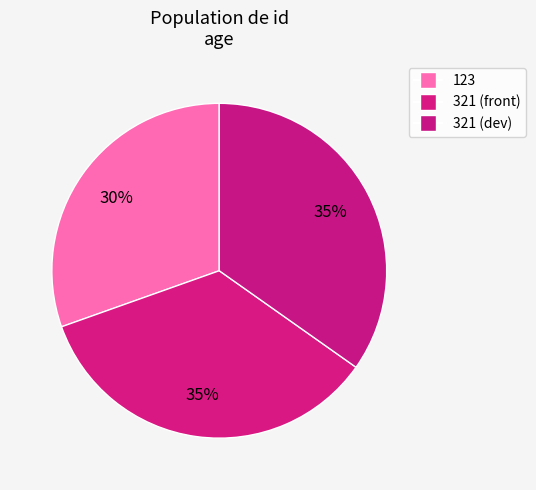

Does 321 (front) represent more than half of the total?

No